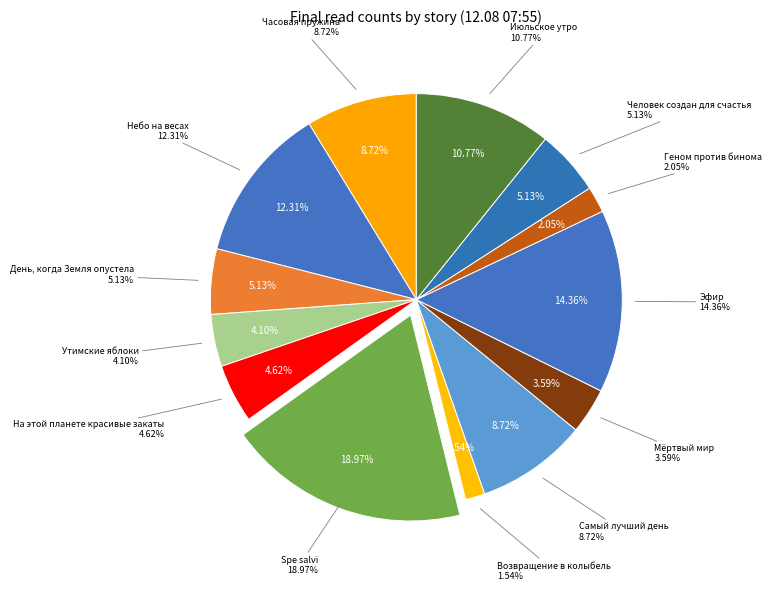

How many segments does this pie chart have?

13